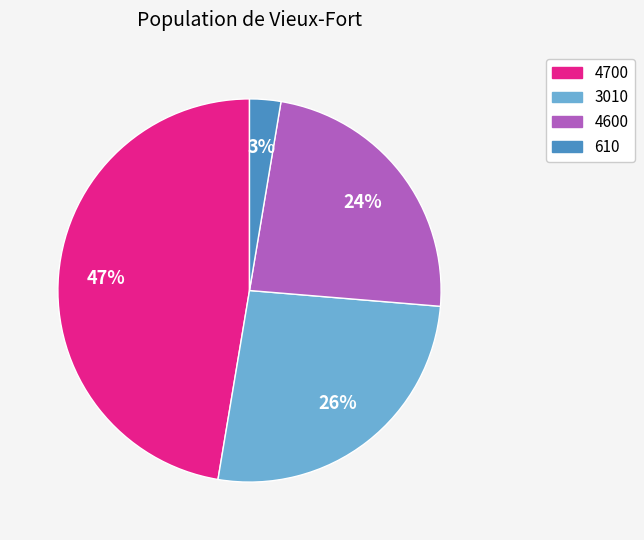

To the nearest percent, what is the average slice percentage?

25%